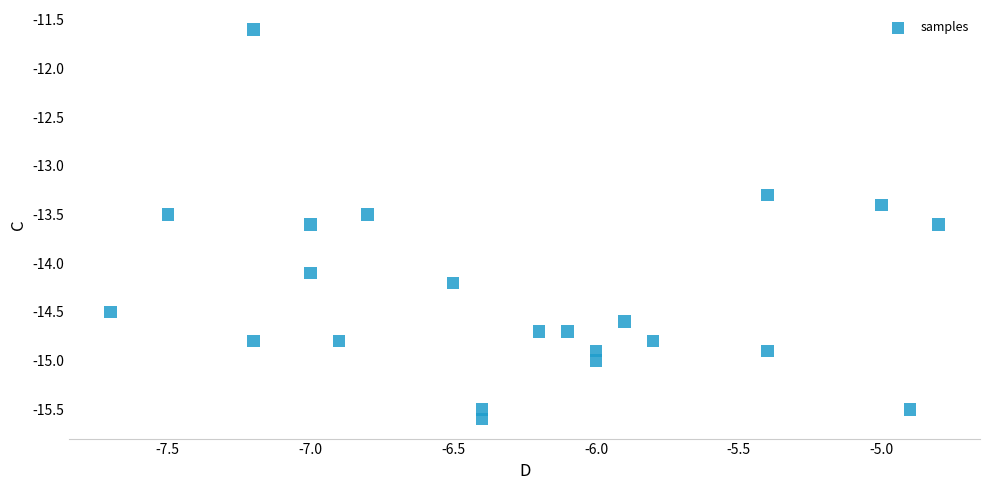

What is the range of Y values (max minus min)?

4.0